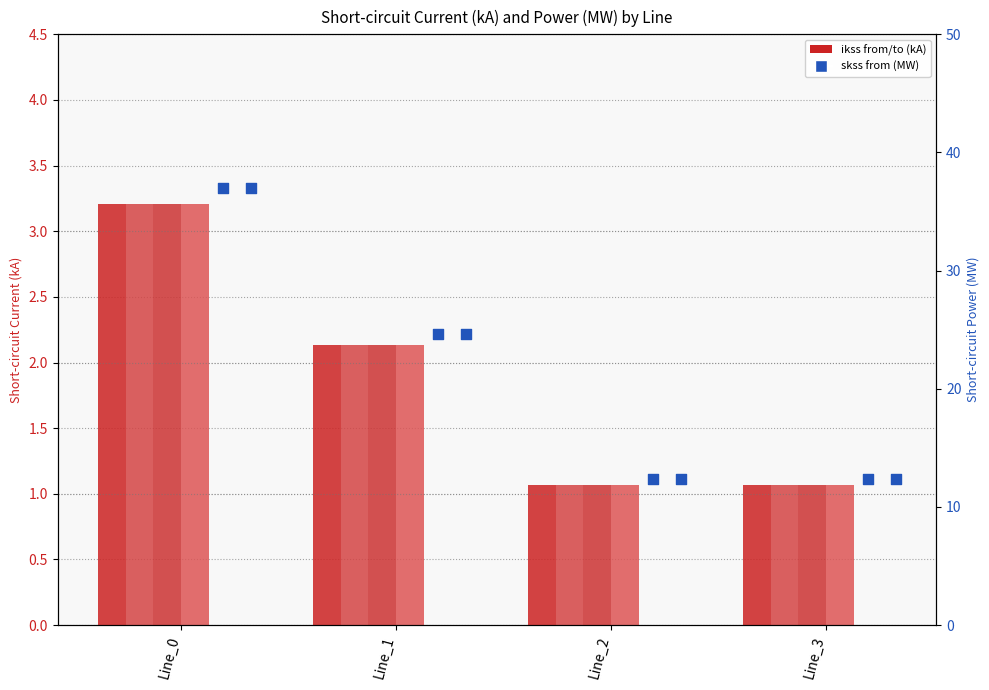

At how many categories does at least one series exceed 6?

4